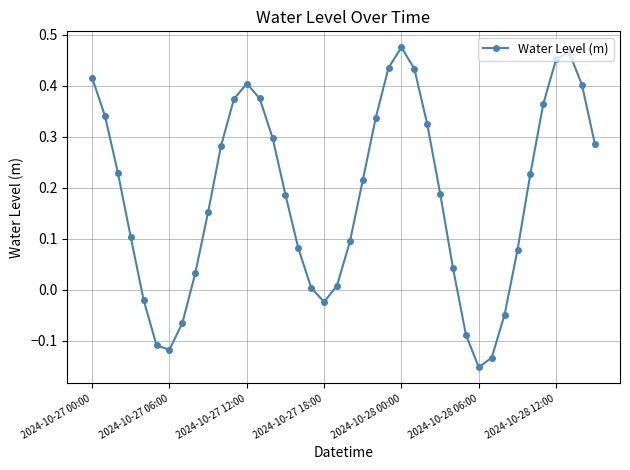

What is the difference between the second highest and second lowest values?

0.6